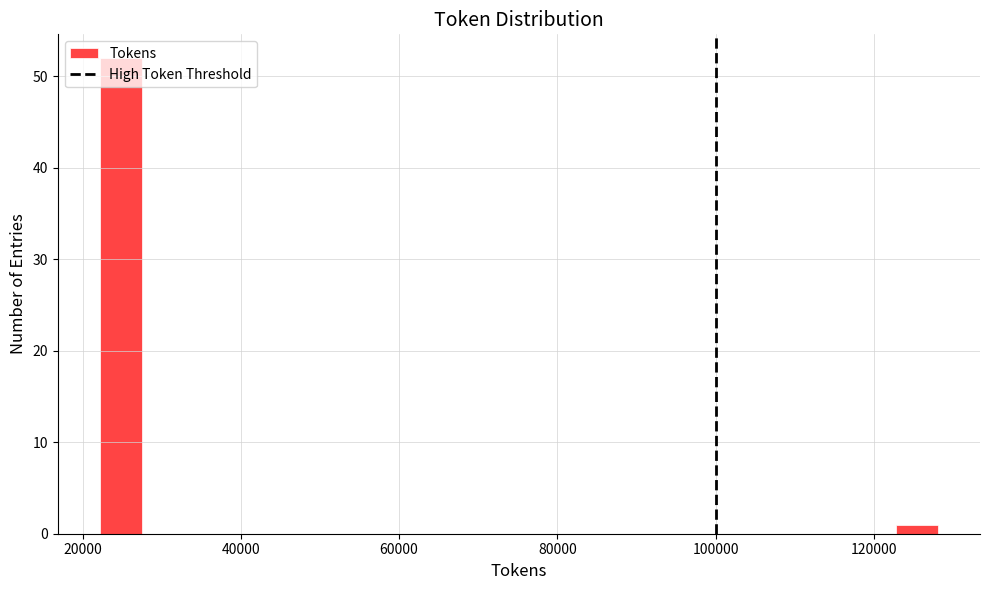

Read against the x-axis, roughly where is the centre of the tallest bar?

24000